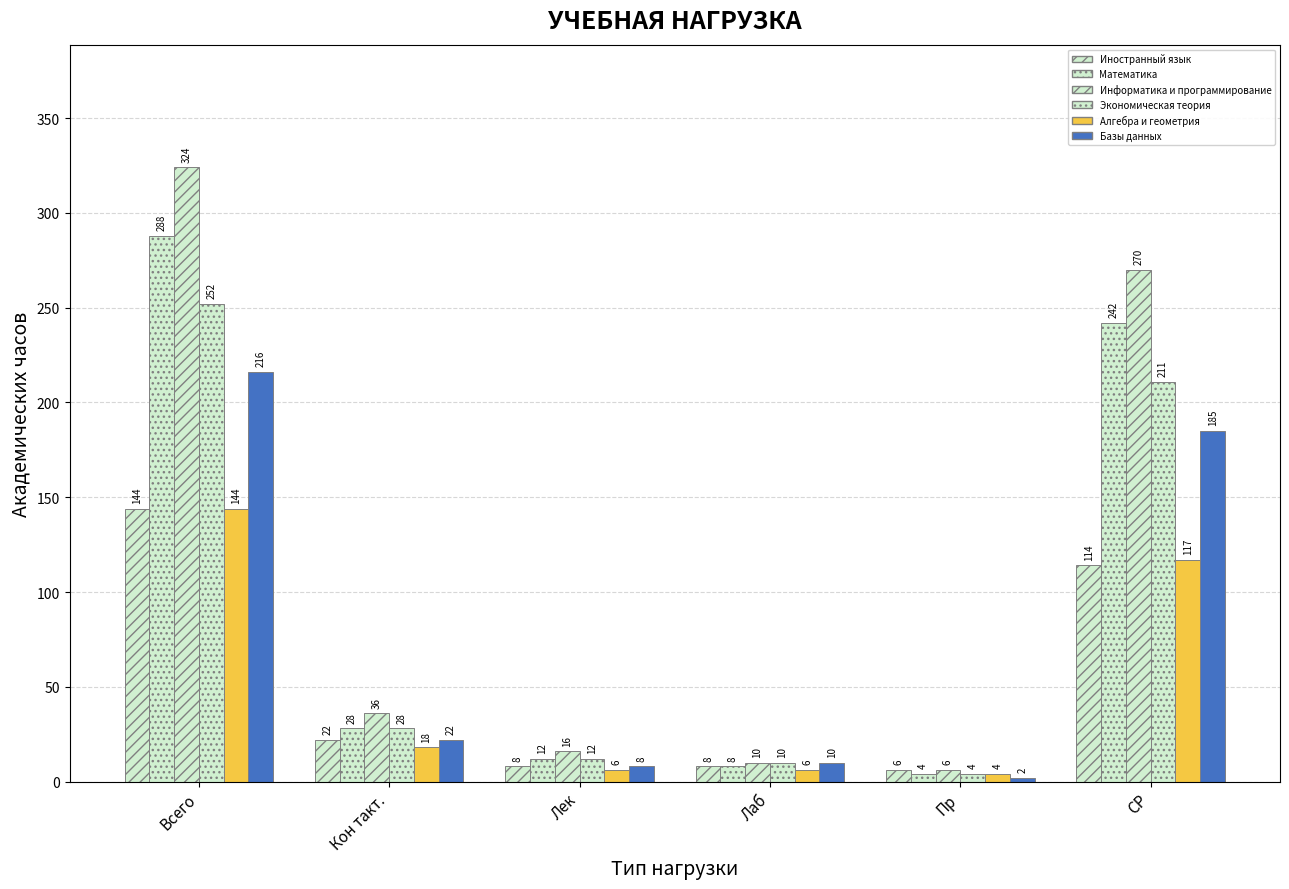

What is the difference between the Экономическая теория values at Лаб and СР?

201